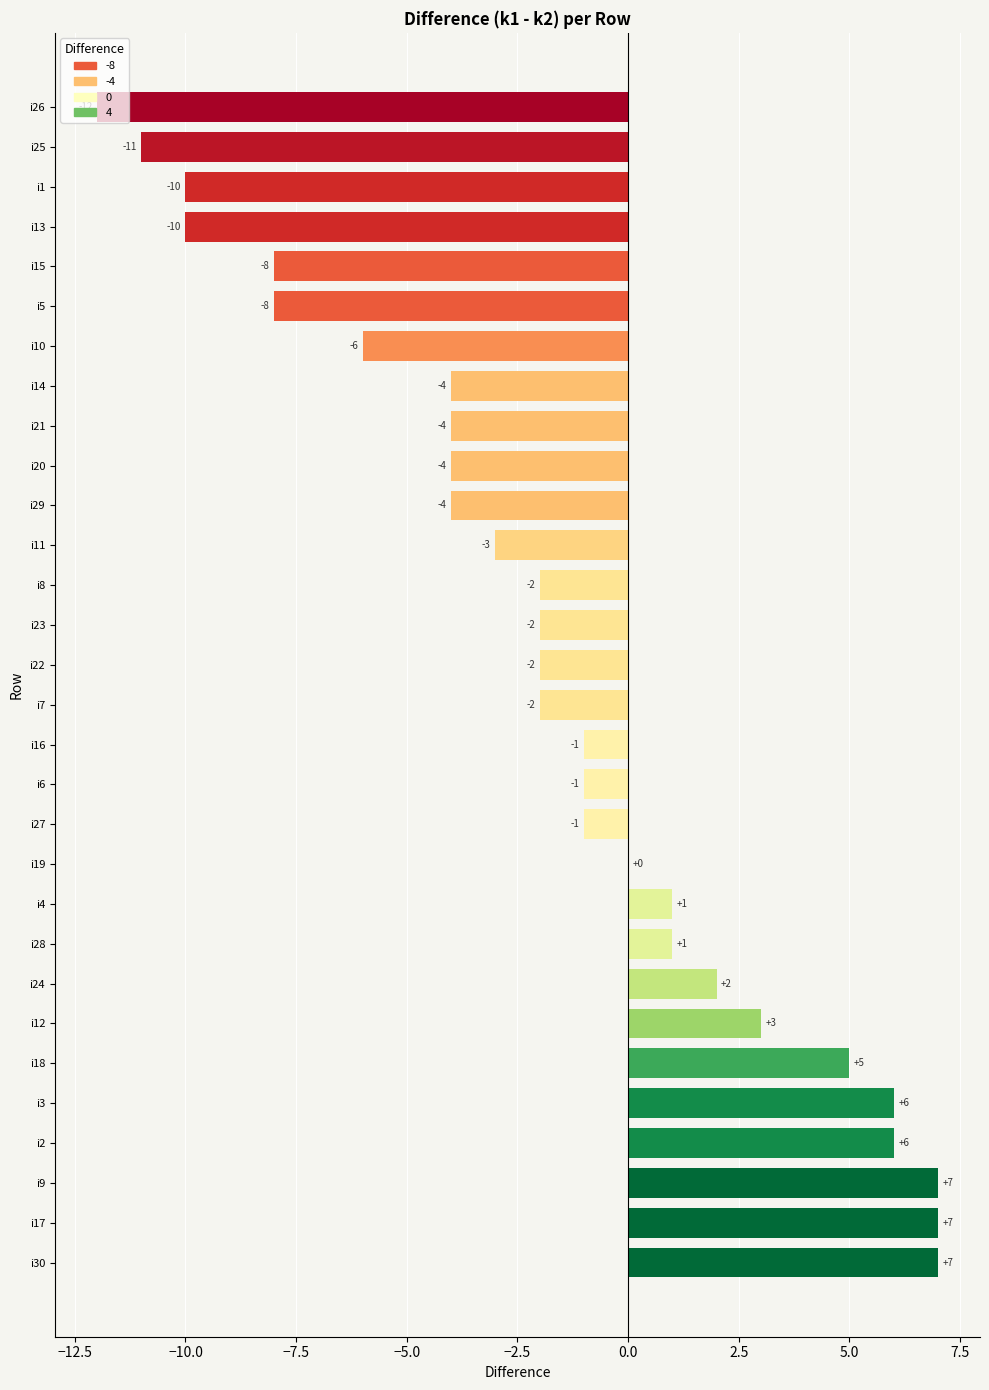

The chart shows a value of 4 at i12. True or false?

False